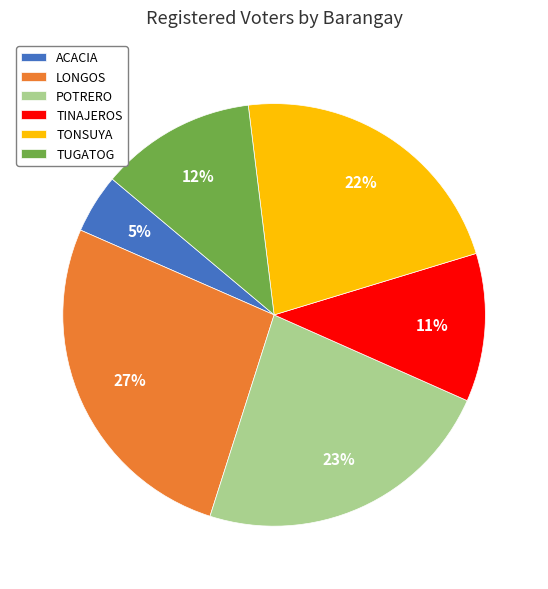

Between ACACIA and TINAJEROS, which is larger?

TINAJEROS